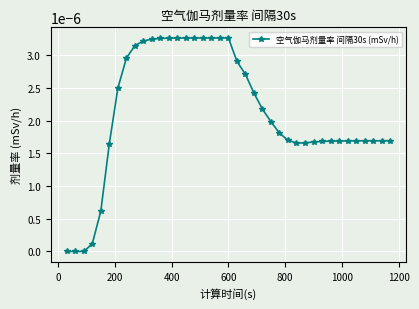

Does the chart have visible grid lines?

Yes